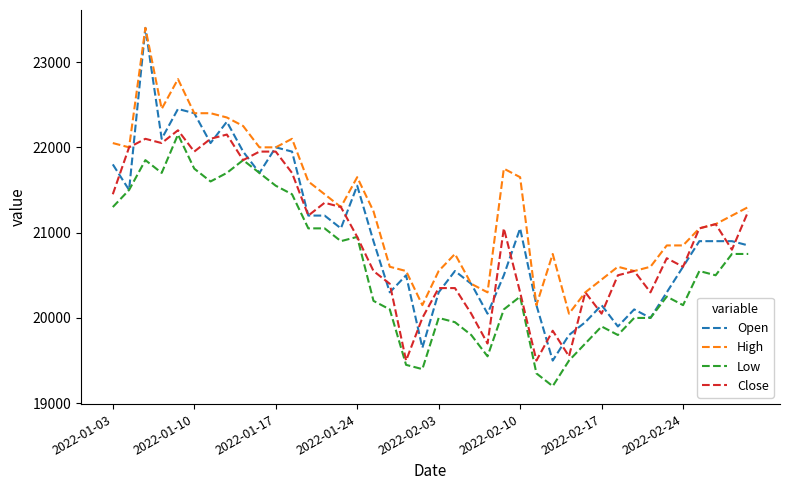

What is the sum of all High values?

851950